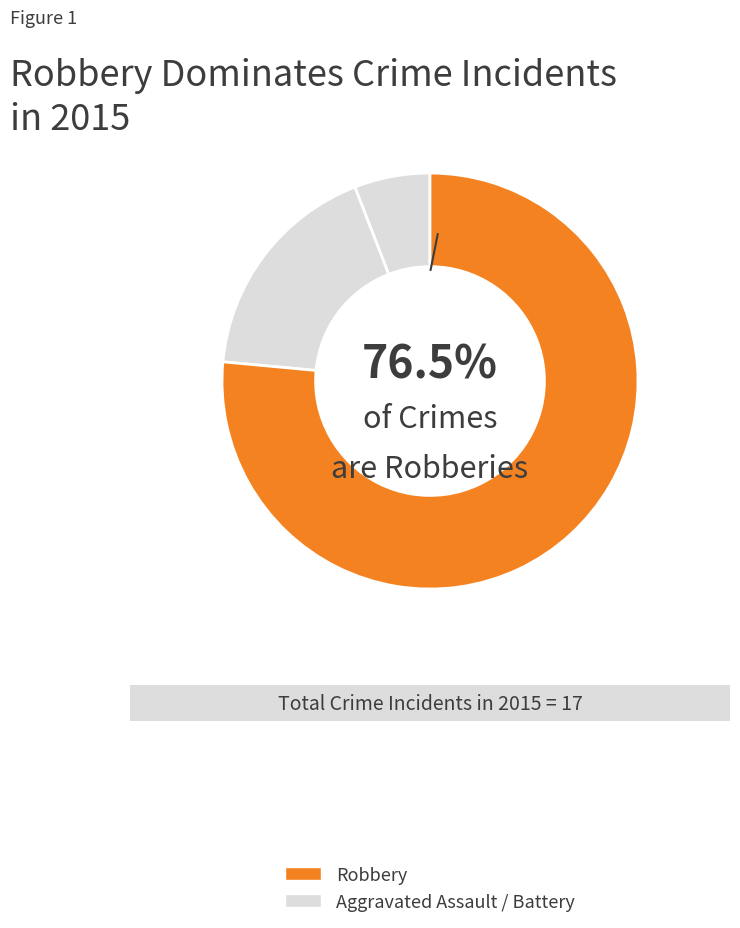

True or false: Aggravated Assault accounts for 1% of the total.

False